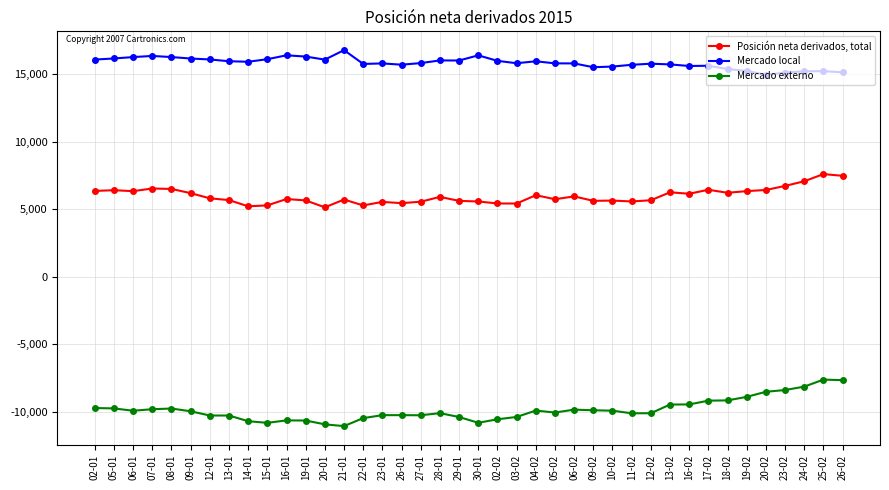

Rank the series by their maximum value, from lowest to highest.

Mercado externo, Posición neta derivados, total, Mercado local